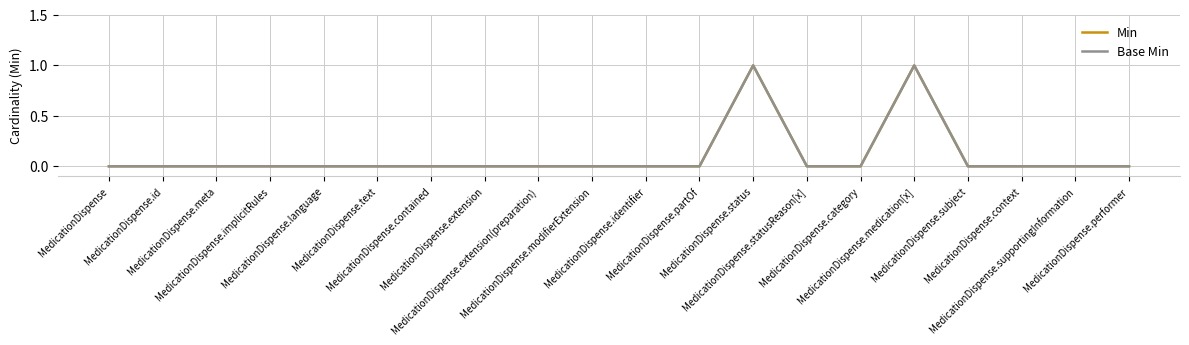

Is this an area chart (filled region under the line)?

No